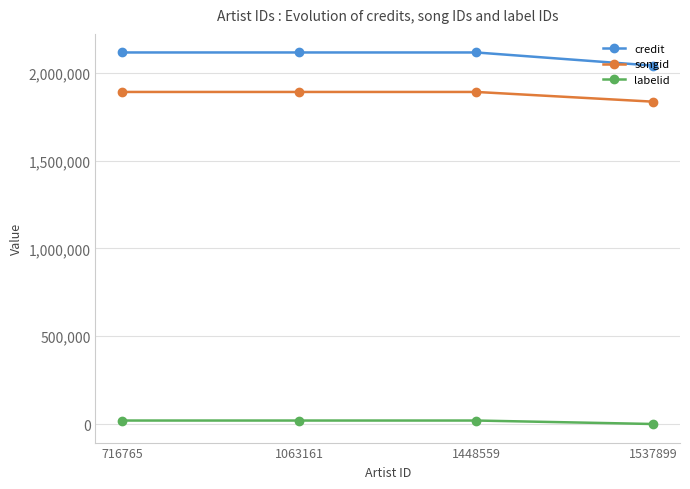

How many values in the credit series are below 2116157?

1